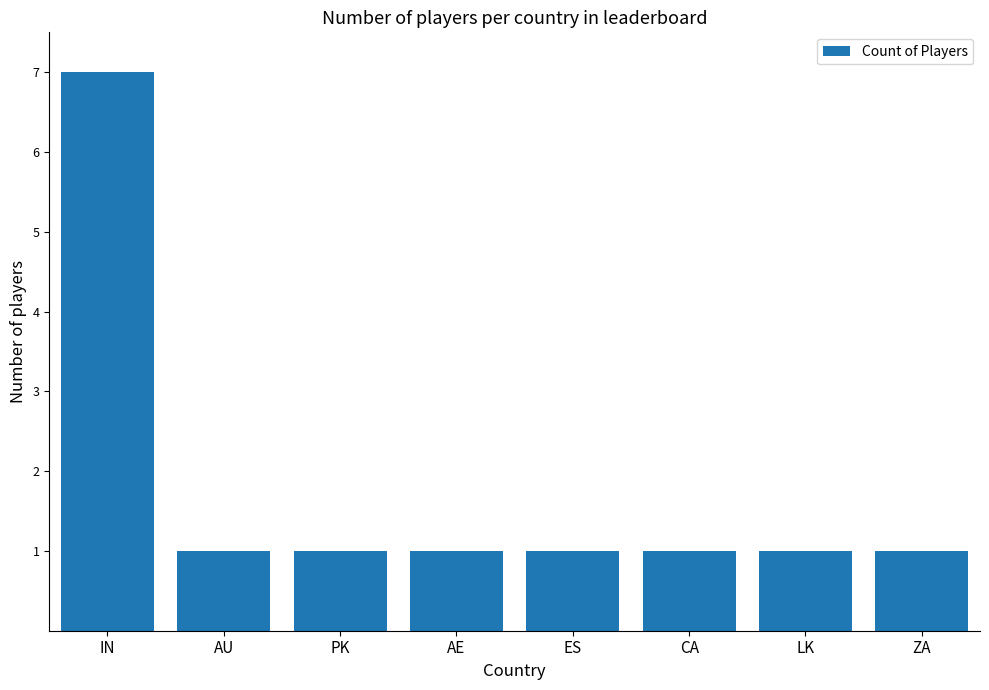

What is the average value?

2